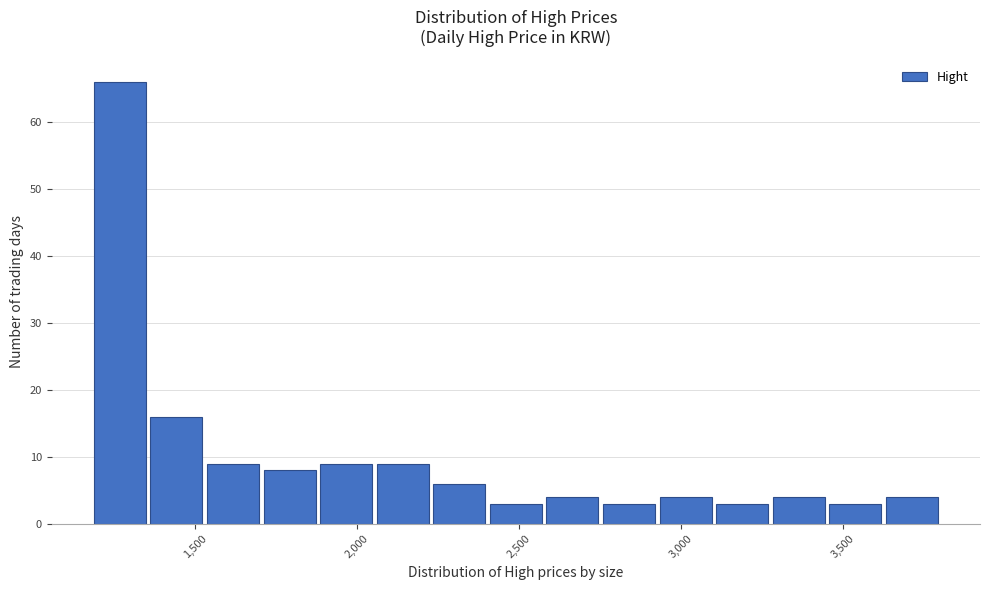

Around what value on the x-axis is the tallest bar? Give the approximate position of its centre, as read against the axis.

1250